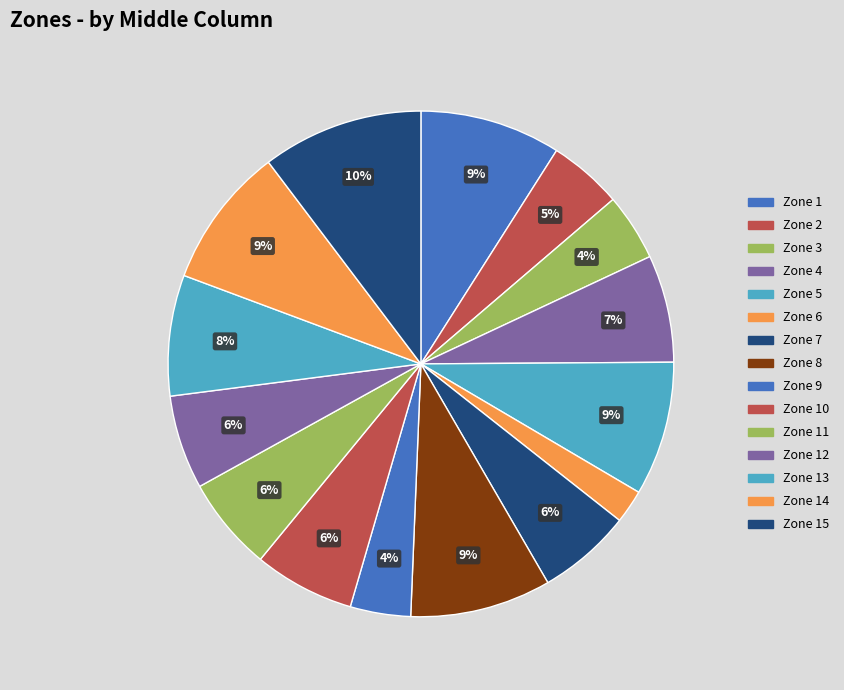

The Zone 1 slice represents 9% of the pie. True or false?

True